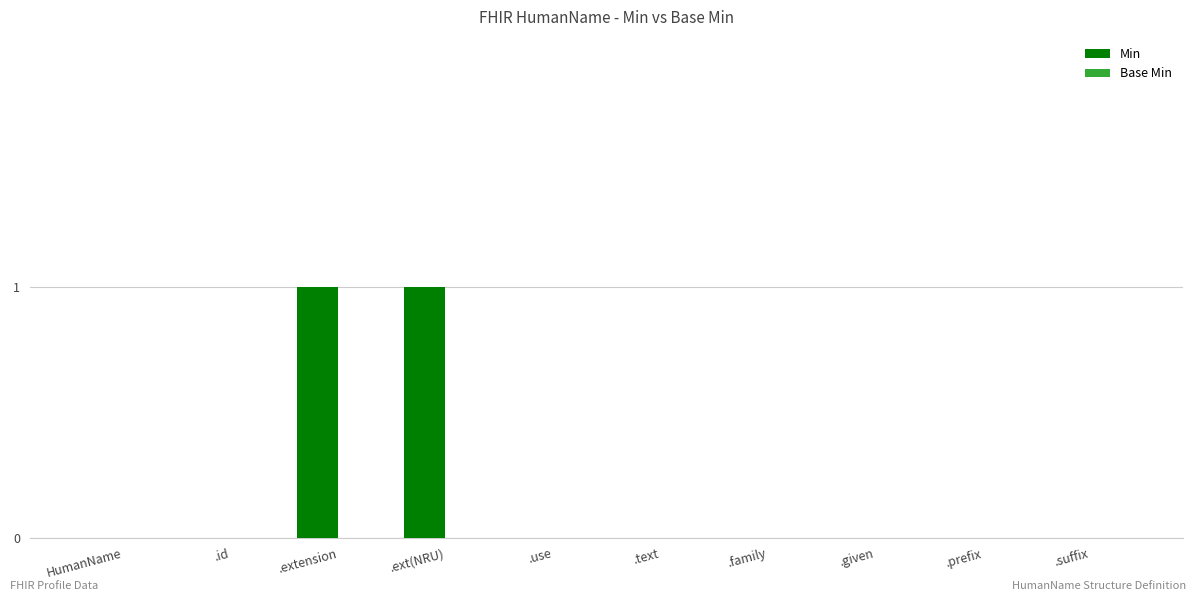

The value at .family is 0. True or false?

True